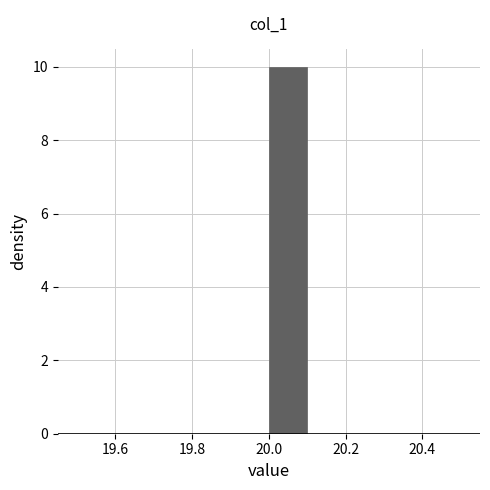

Reading left to right, transcribe this chart: for each bar, give the range it covers on the x-axis and its height. The values are not printed on the chart, so give them approximately, as read against the axis.

19.5 to 19.6: 0
19.6 to 19.7: 0
19.7 to 19.8: 0
19.8 to 19.9: 0
19.9 to 20.0: 0
20.0 to 20.1: 10
20.1 to 20.2: 0
20.2 to 20.3: 0
20.3 to 20.4: 0
20.4 to 20.5: 0